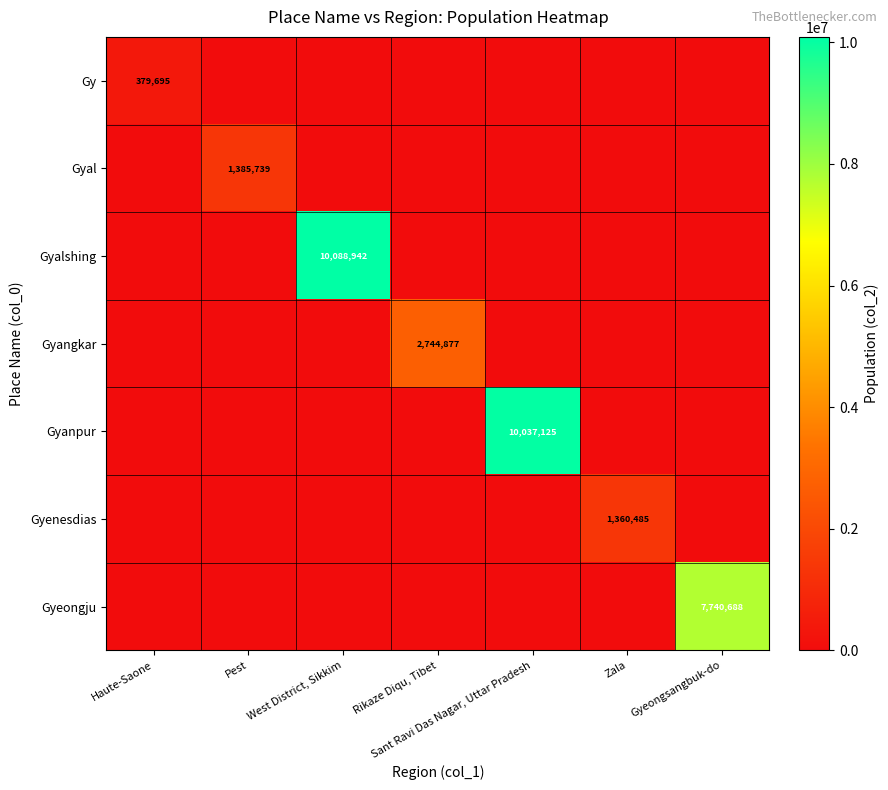

Is it true that Gyalshing equals 2339933 at West District, Sikkim?

False